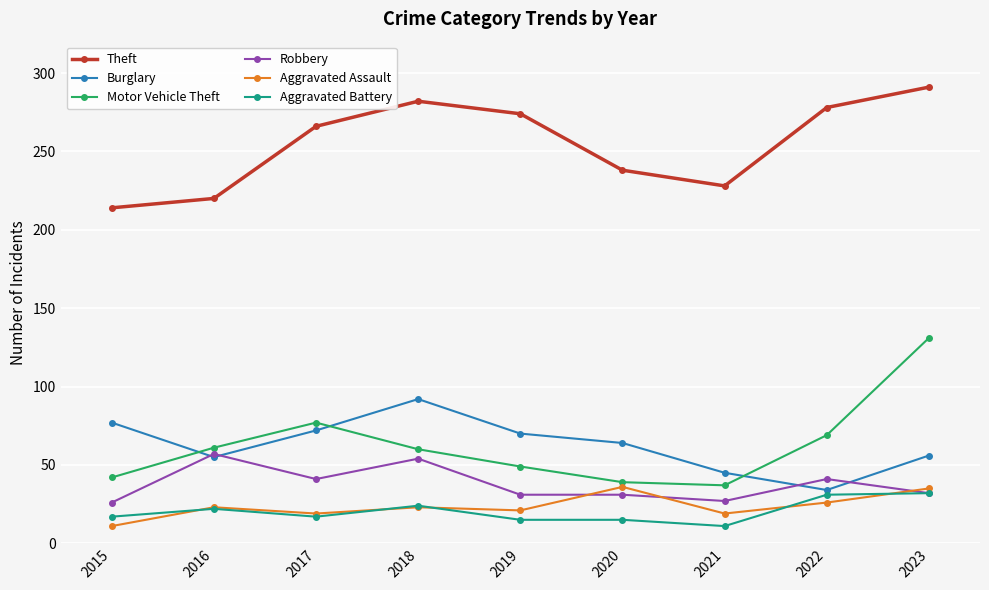

At how many categories does at least one series exceed 184?

9